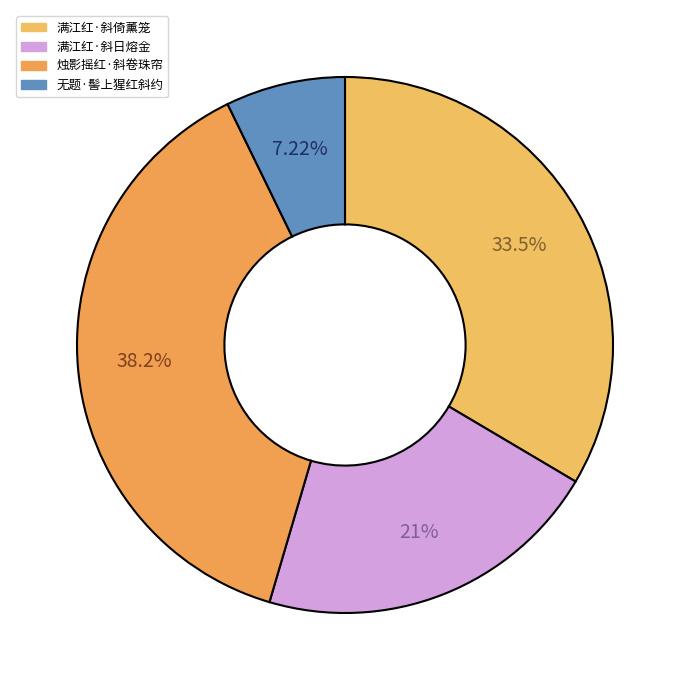

To the nearest percent, what is the difference between the largest and smallest slice percentages?

31%